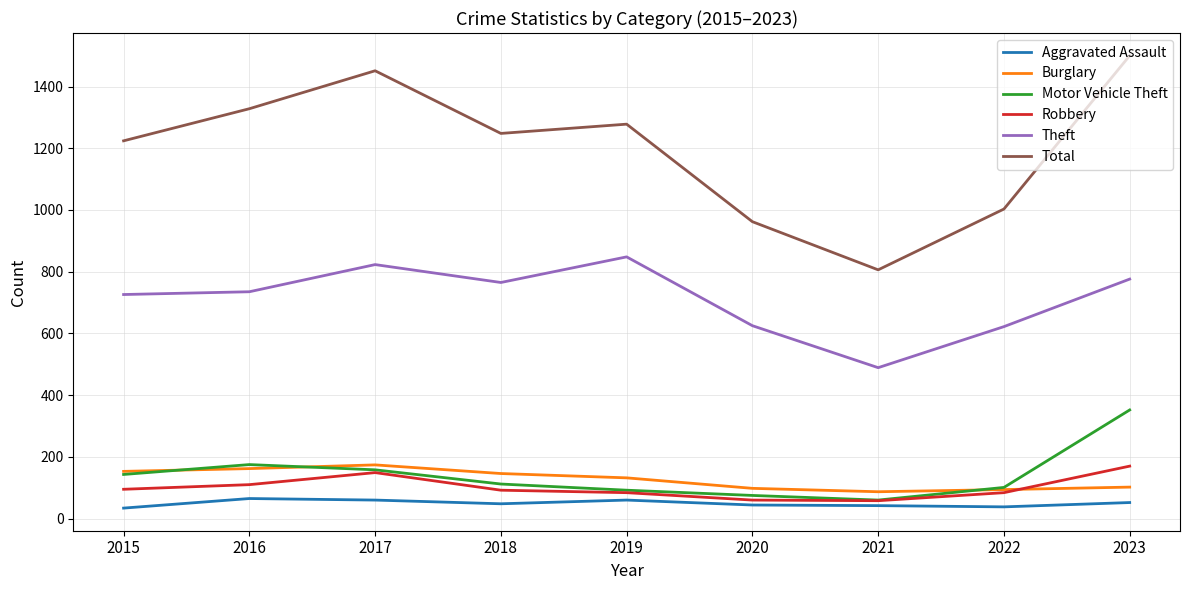

What is the difference between the maximum and minimum values in the Theft series?

359